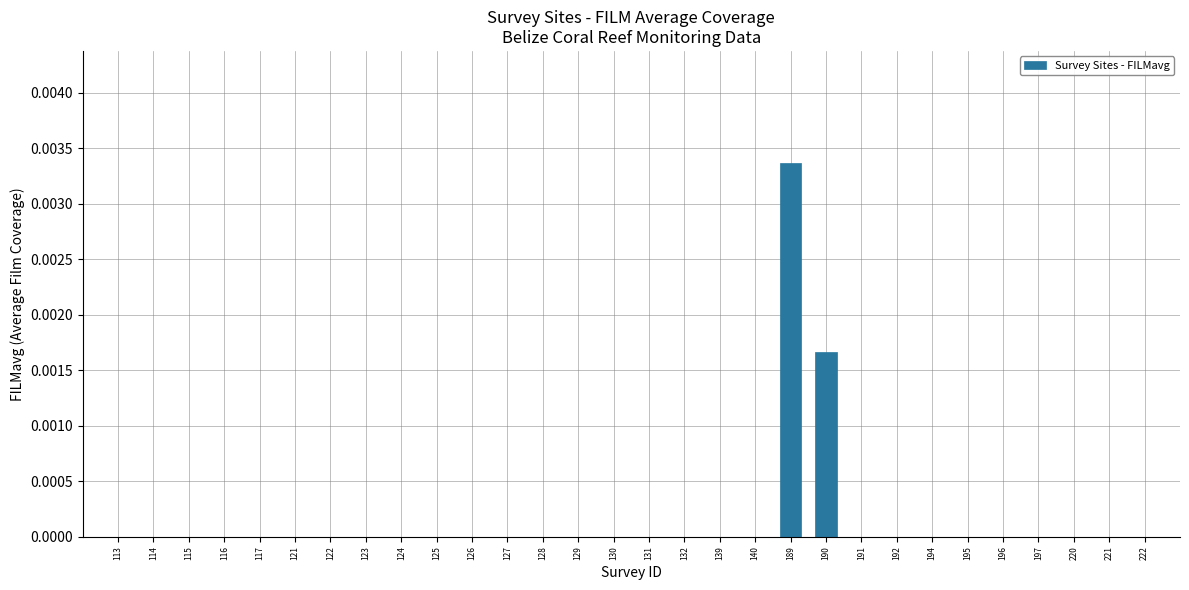

How many values are between 0 and 1?

30